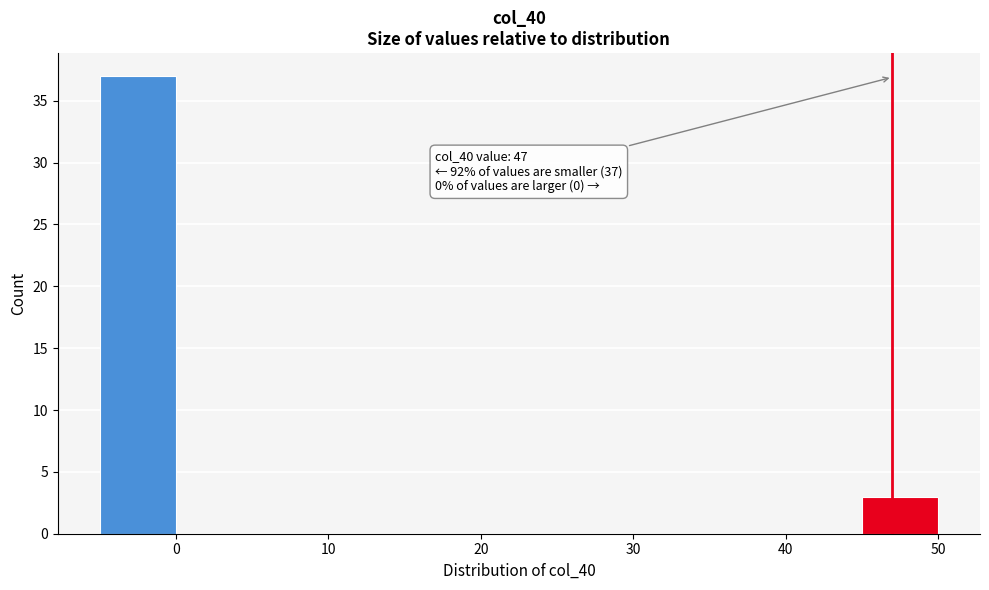

Over which range of the x-axis is the bar tallest?

-5 to 0